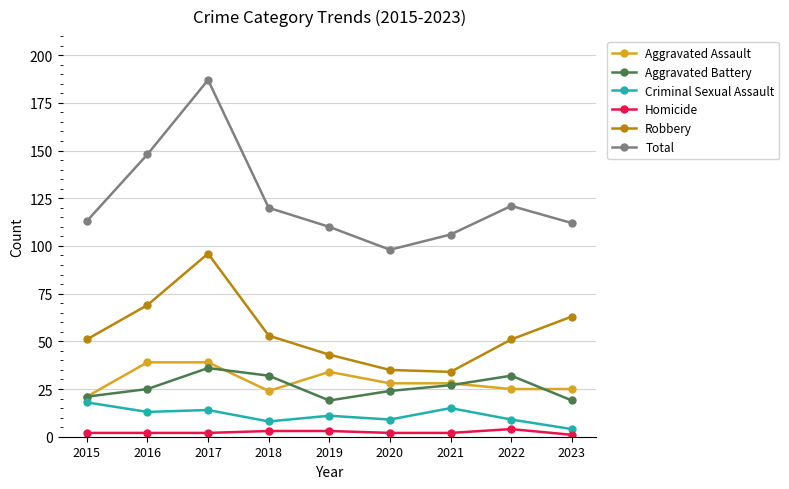

What are all the series names shown in the legend?

Aggravated Assault, Aggravated Battery, Criminal Sexual Assault, Homicide, Robbery, Total